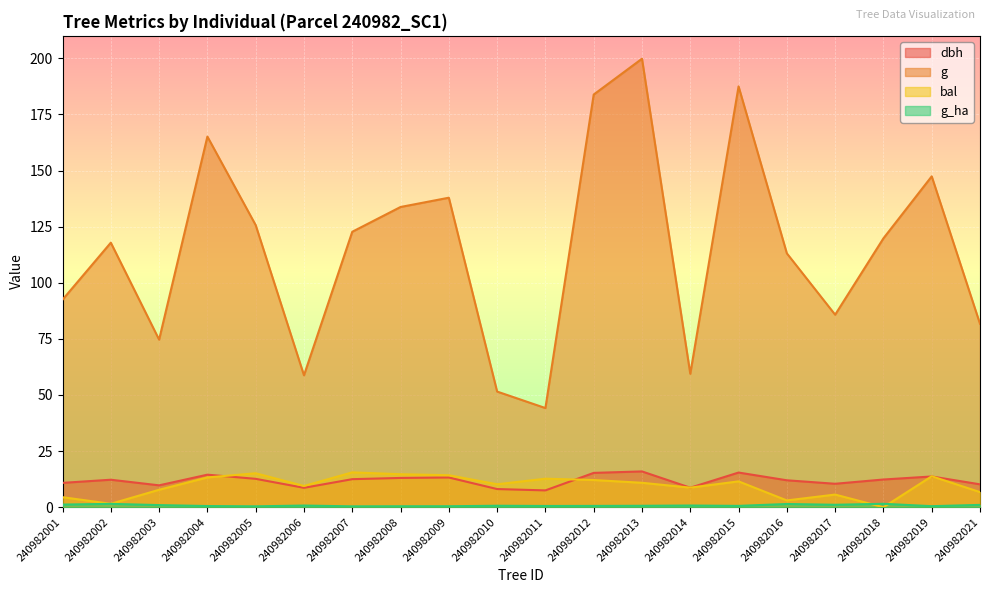

How many interior local peaks does the g series have?

6